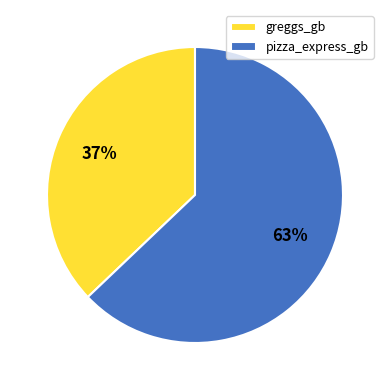

What is the ratio of the value at pizza_express_gb to the value at greggs_gb?

1.7